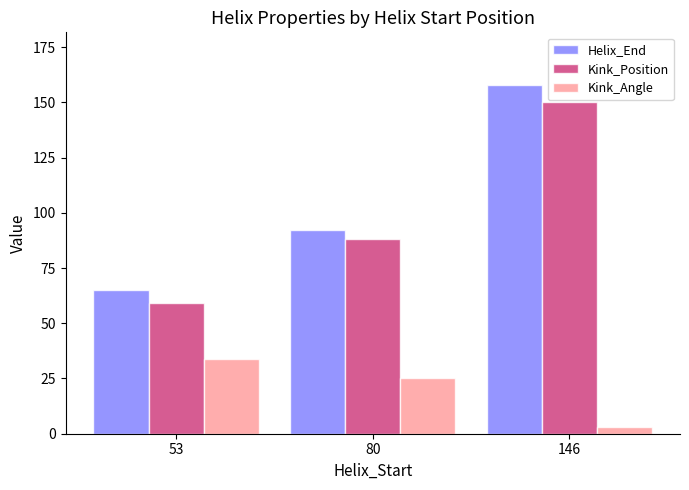

At which label is Kink_Angle closest to 18?

80